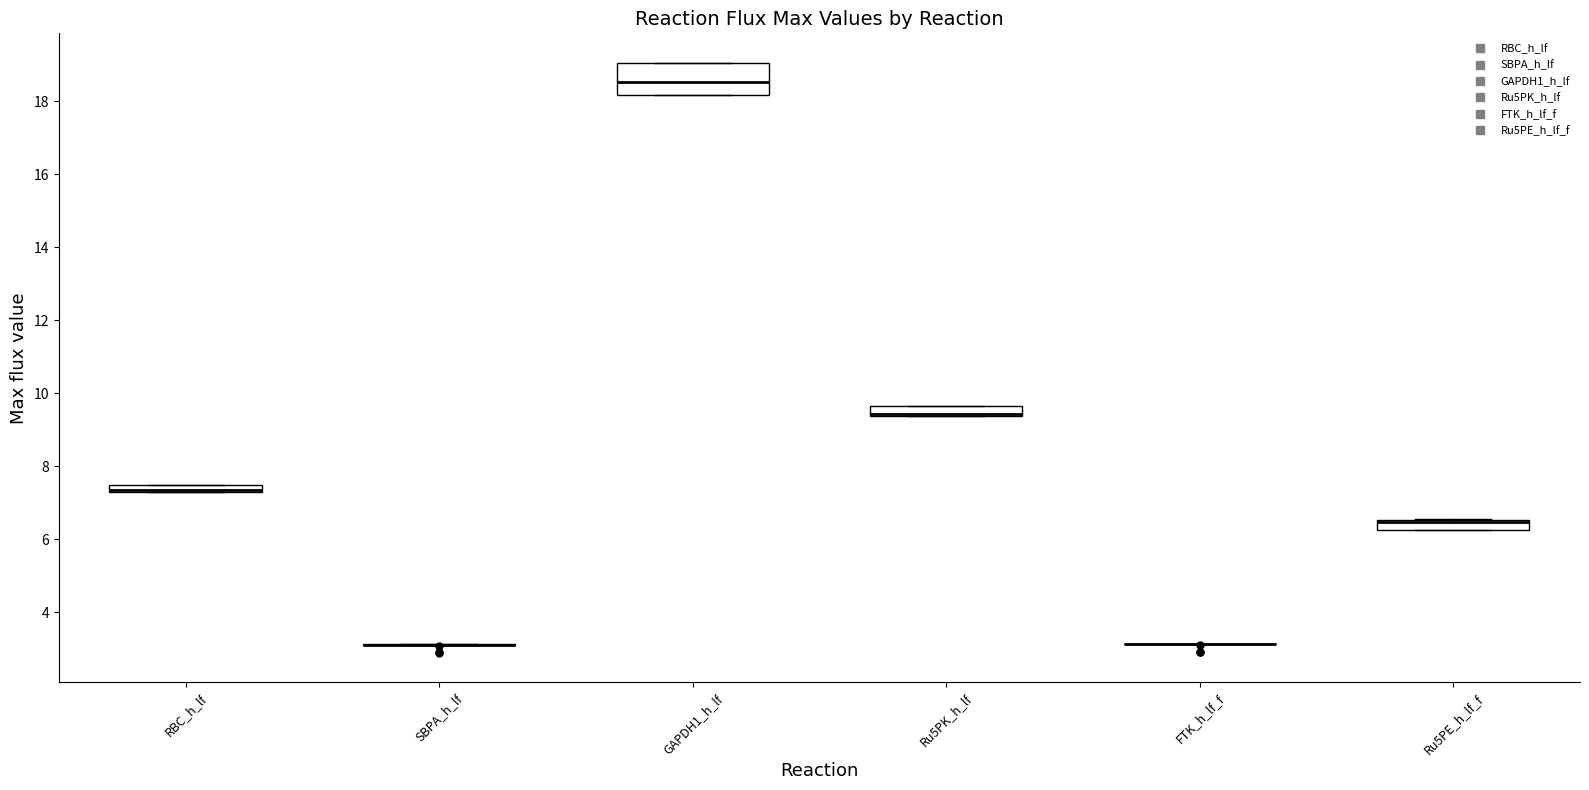

Which box is the tallest, from its lower edge to its upper edge?

GAPDH1_h_lf